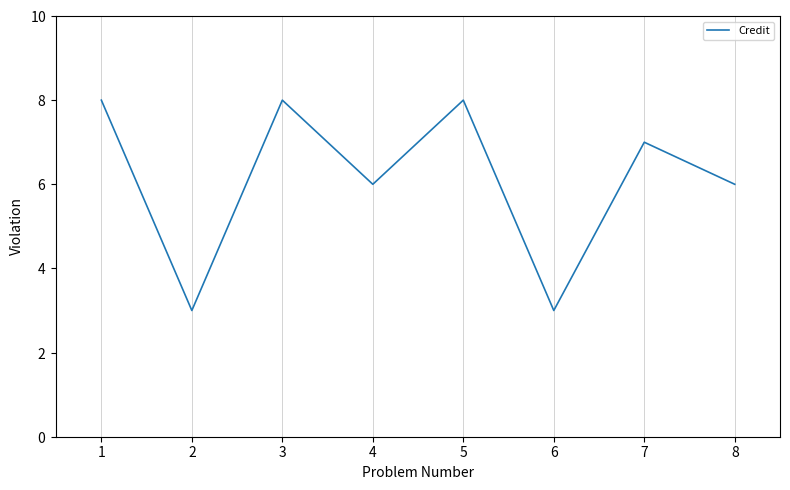

Count the values in the range 6 to 8.

6